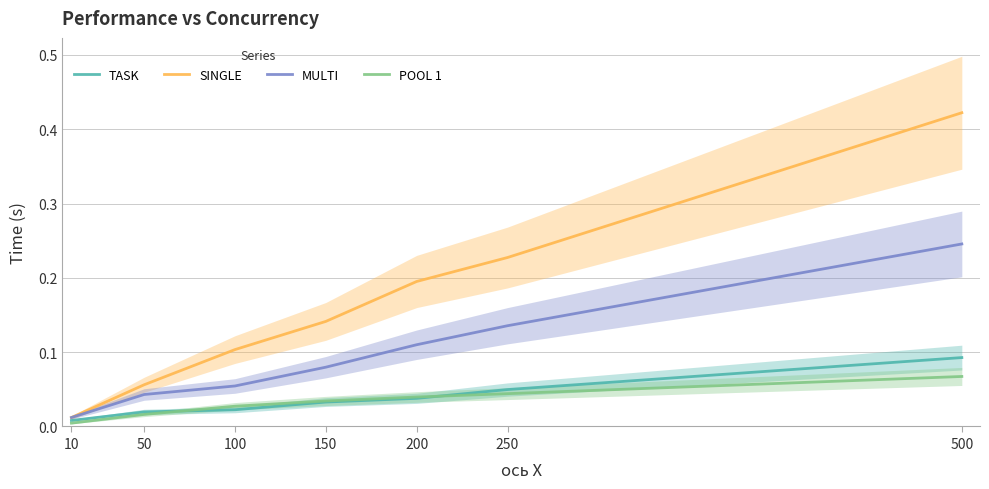

What is the difference between the highest and lowest values at 150?

0.1